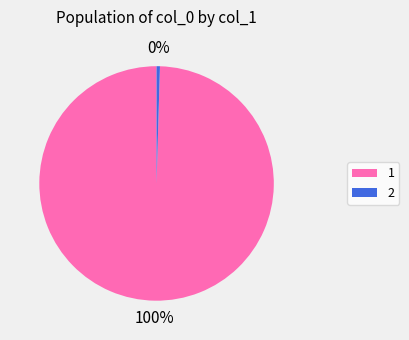

To the nearest percent, what percentage of the pie is 1?

100%